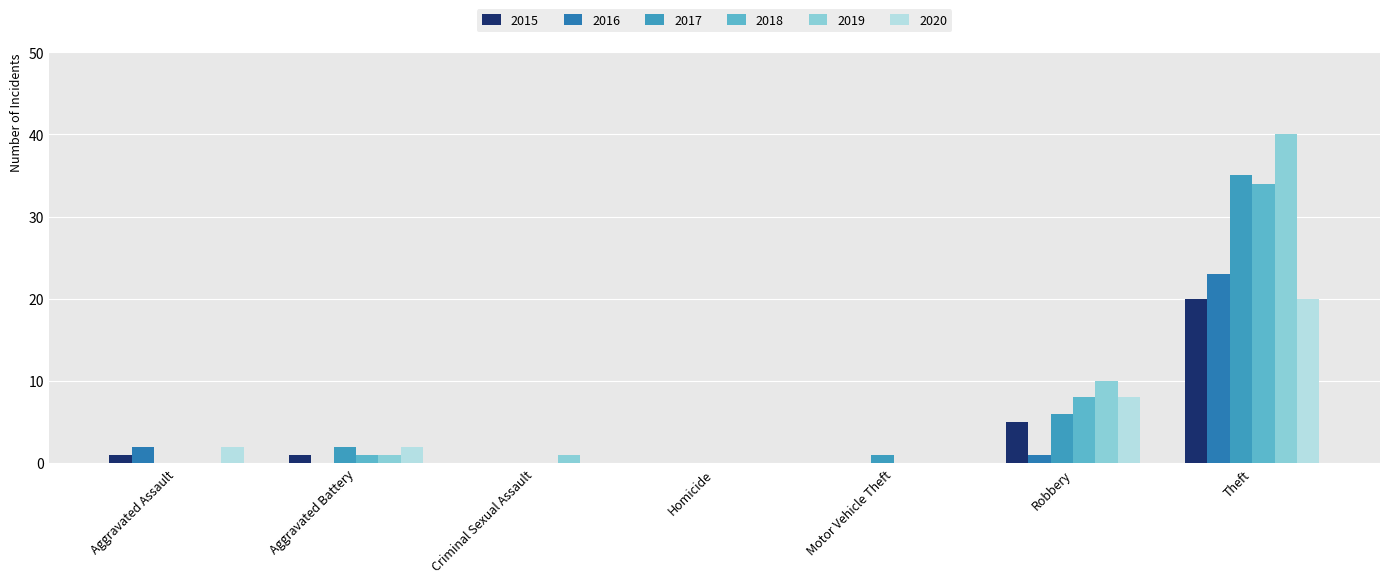

How many data points does each series have?

7